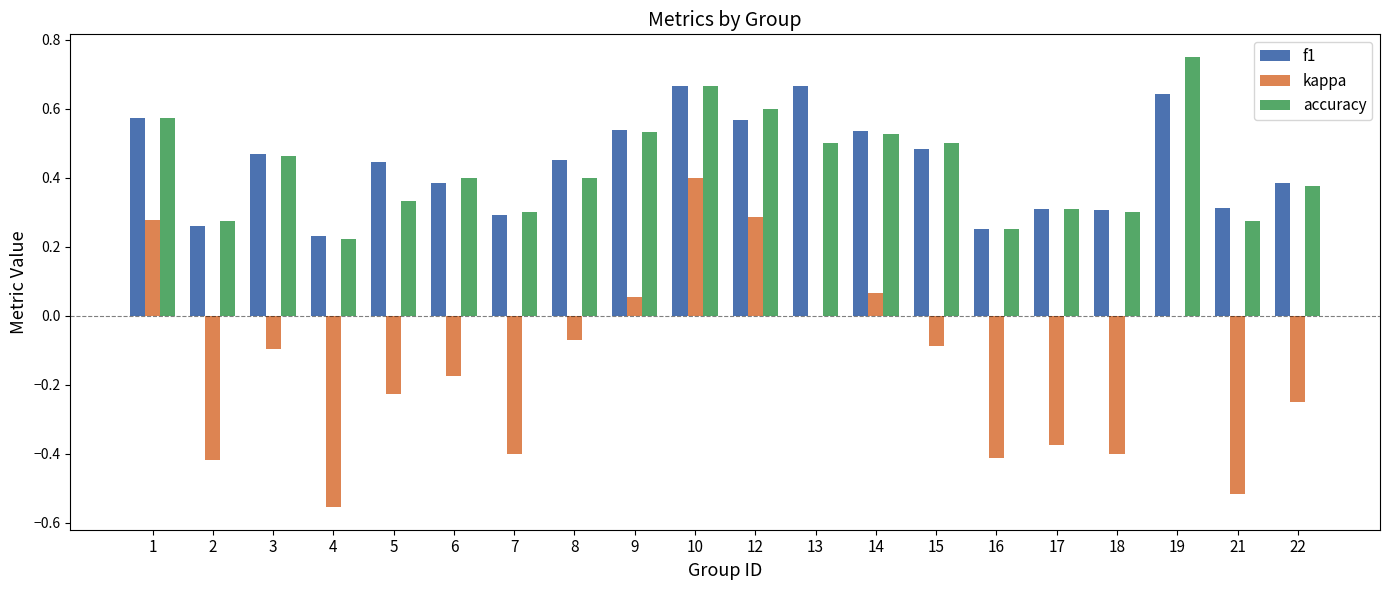

Is the value of accuracy at 10 greater than the value of f1 at 17?

Yes